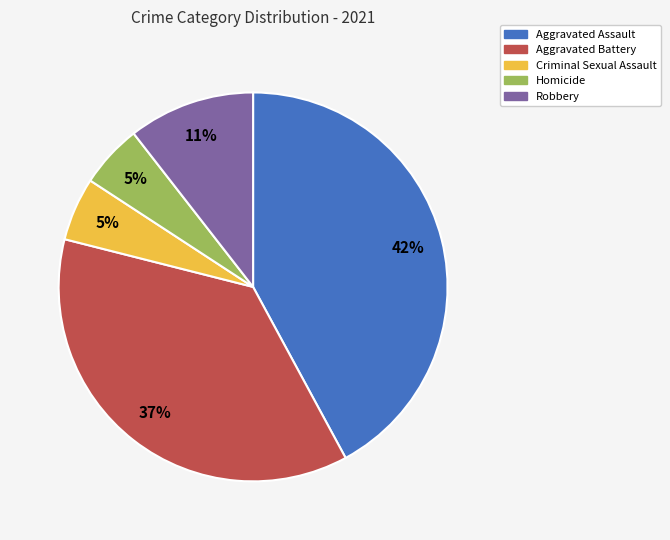

Does Aggravated Assault represent more than half of the total?

No